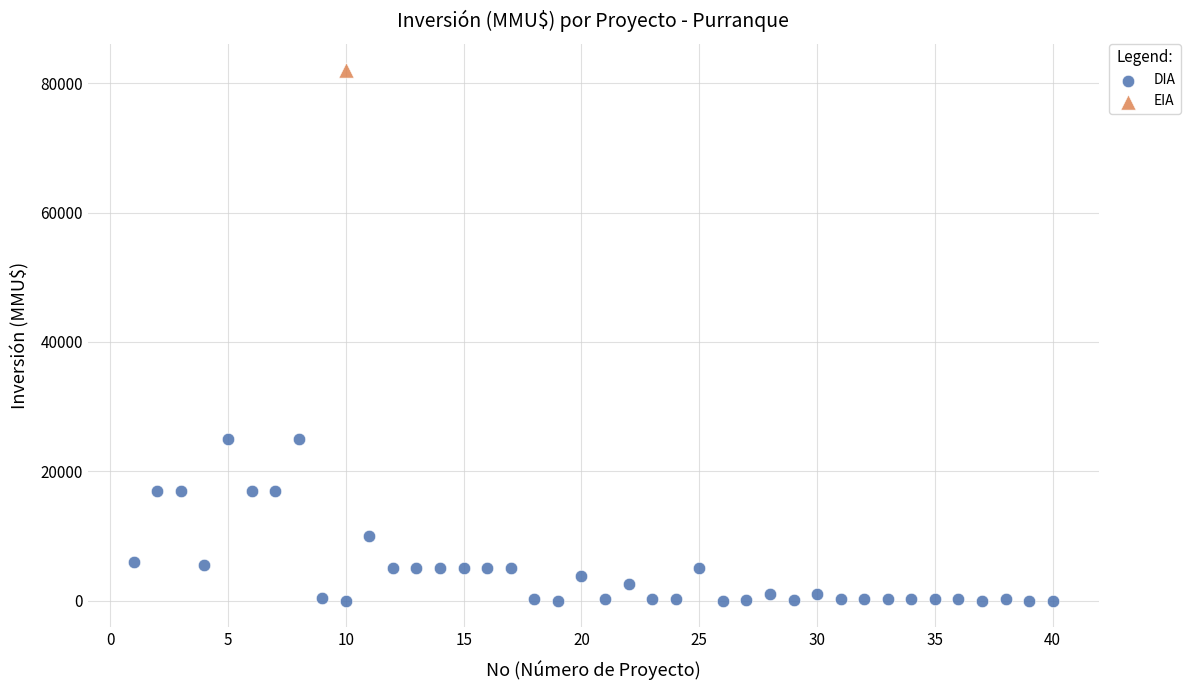

What are all the series names shown in the legend?

DIA, EIA